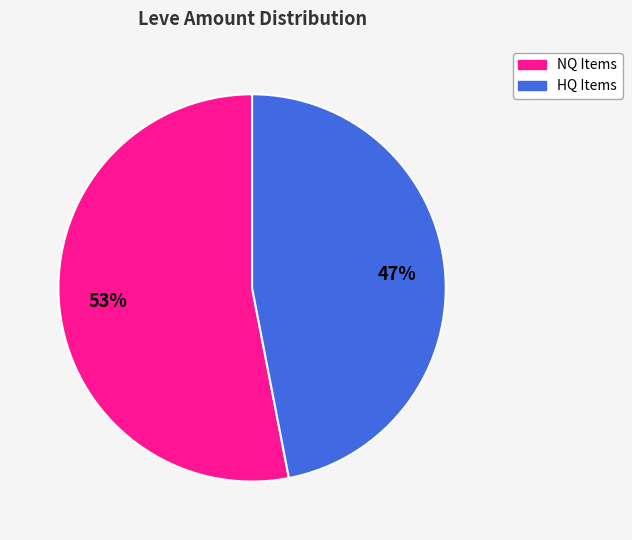

Does any single category account for the majority?

Yes